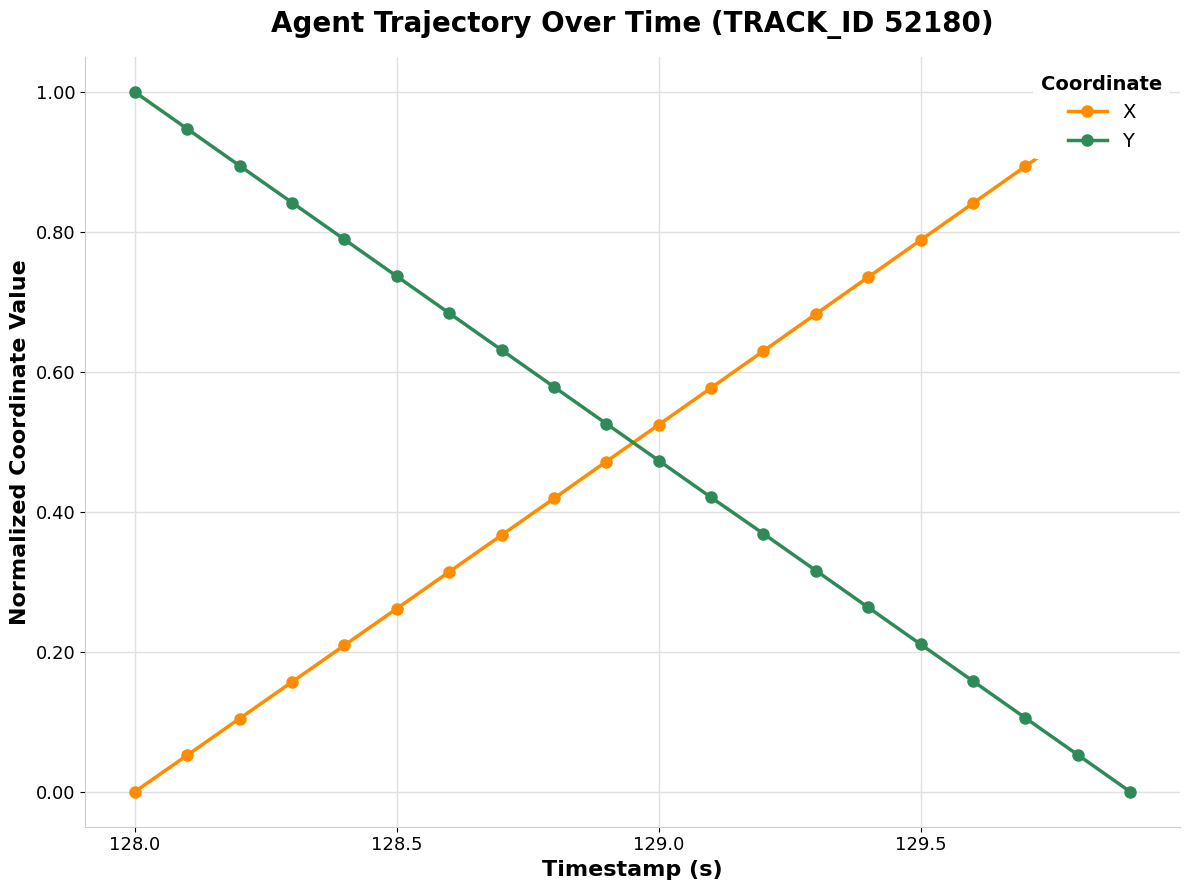

How many data points does each series have?

20